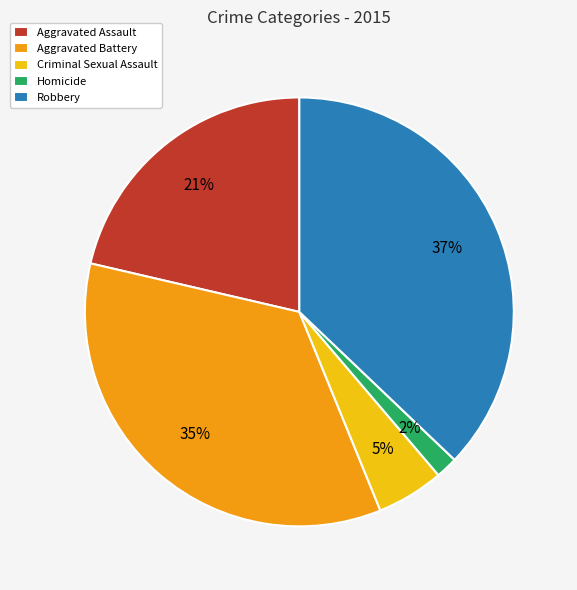

Count the number of slices in the pie.

5